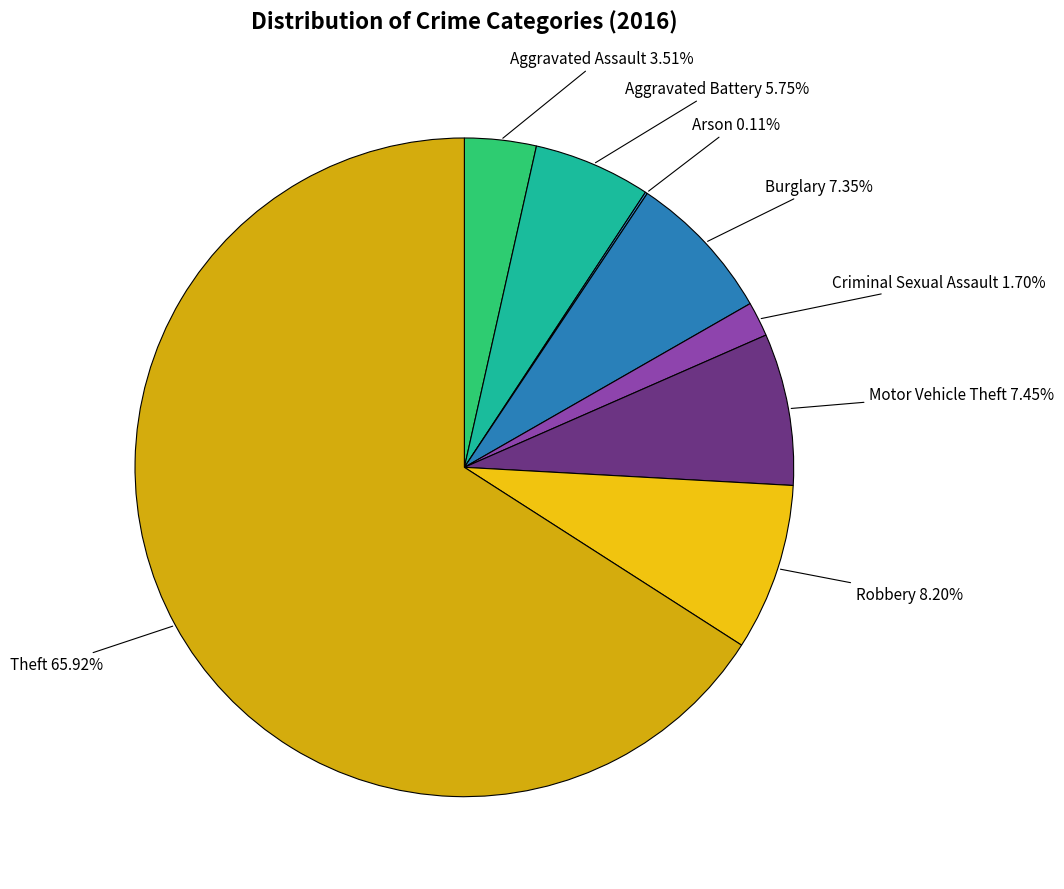

What is the total percentage of Theft and Robbery?

74.1%